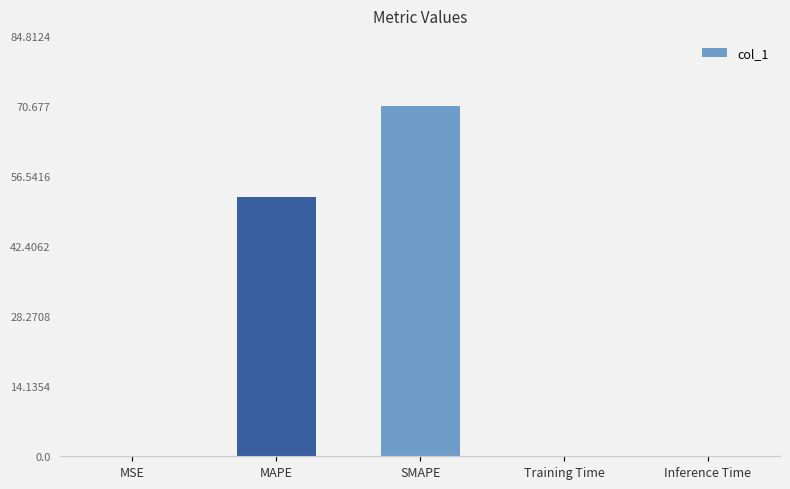

What is the sum of all values?

123.1